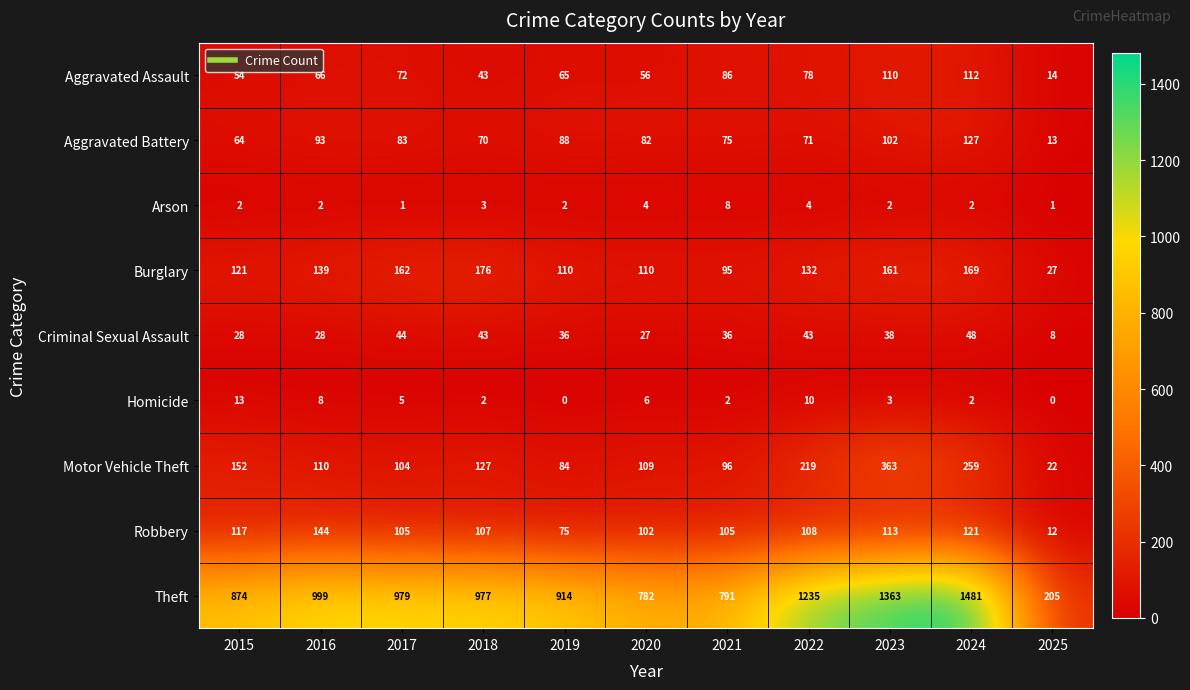

What is the spread (max minus min) of values at 2023?

1361